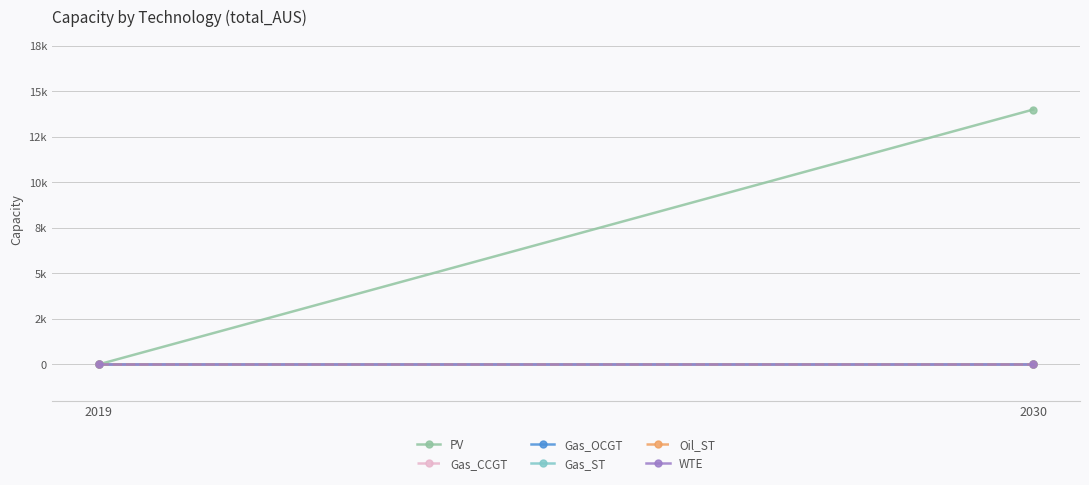

How many series are shown in this chart?

6